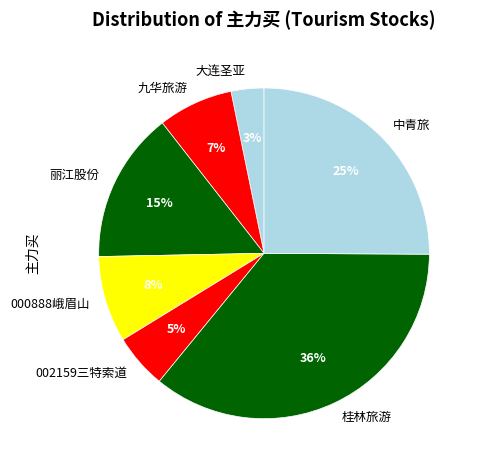

Which slice is the smallest?

大连圣亚